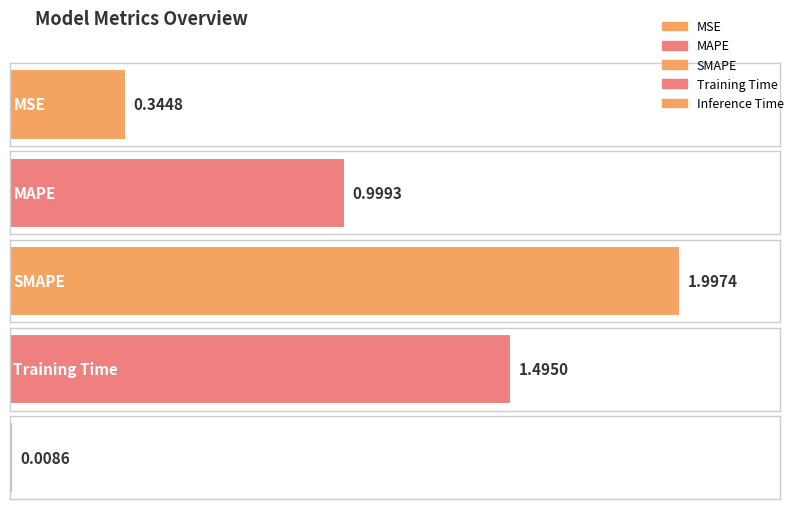

Are the bars grouped side by side (vs. stacked)?

No